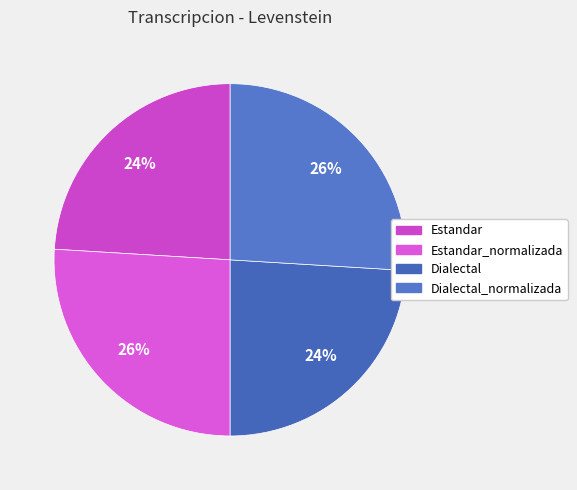

Is the sum of Dialectal_normalizada and Estandar greater than half?

No